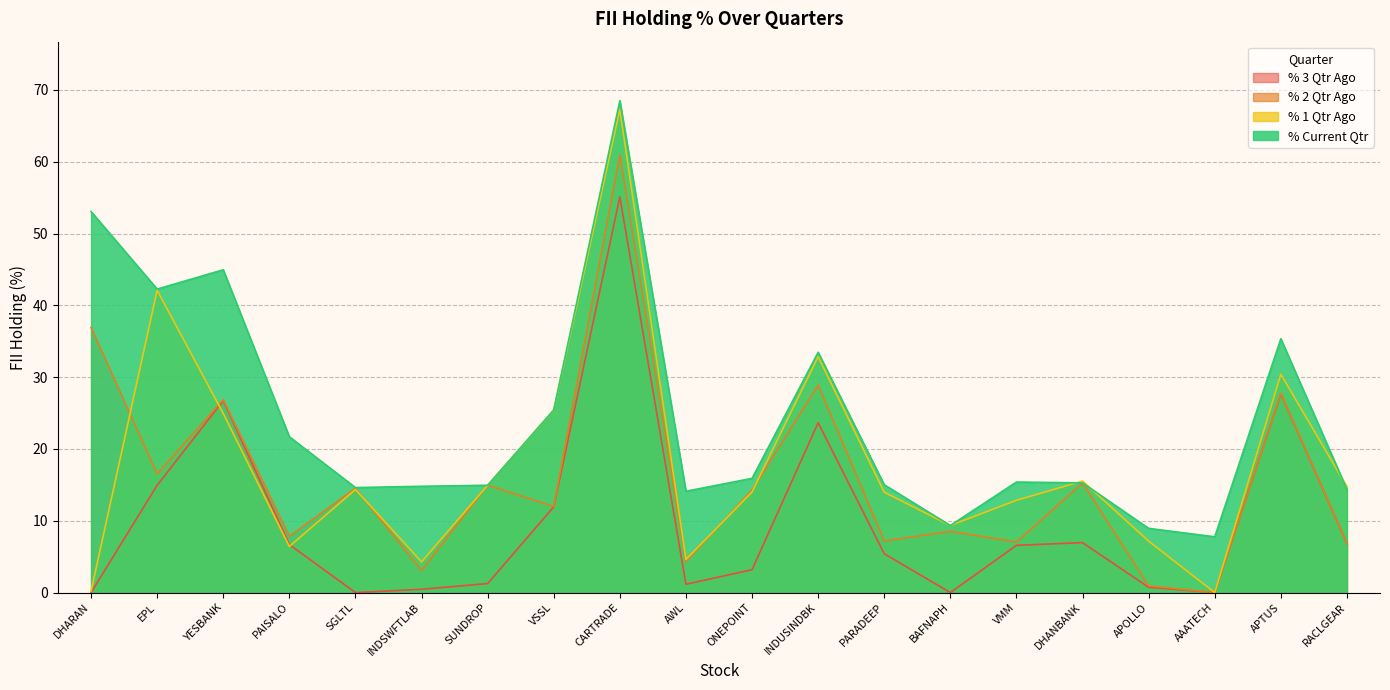

Which series has the largest total across all categories?

% Current Qtr